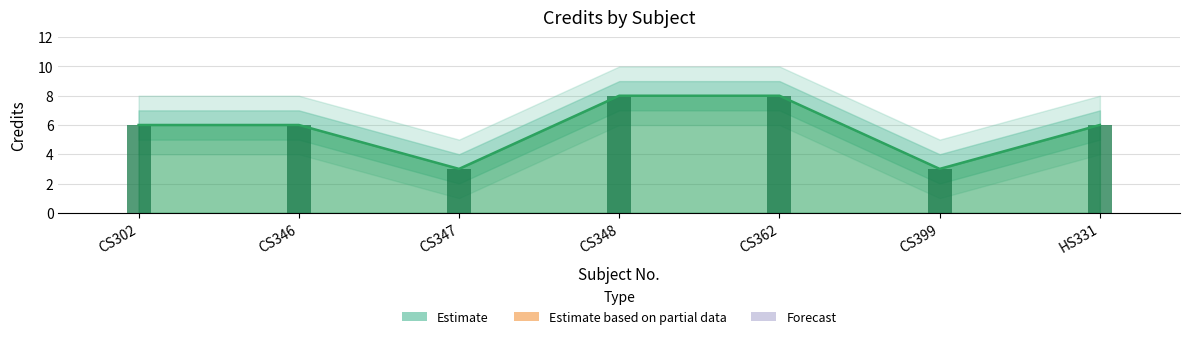

Which series has the largest total across all categories?

Credit_upper2